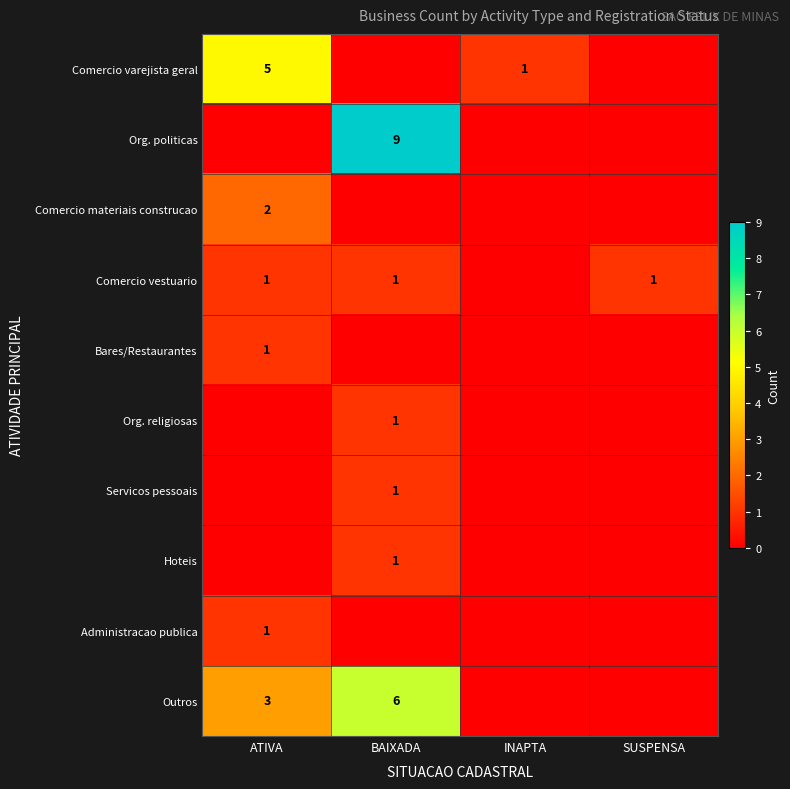

The value of Administracao publica at ATIVA is 0. True or false?

False